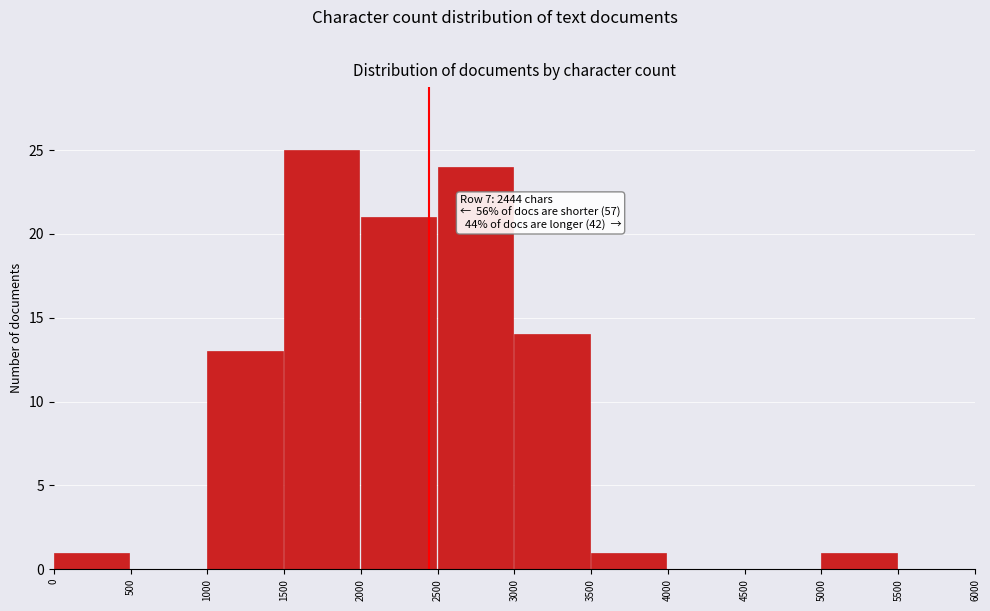

Which range on the x-axis has the tallest bar?

1500 to 2000